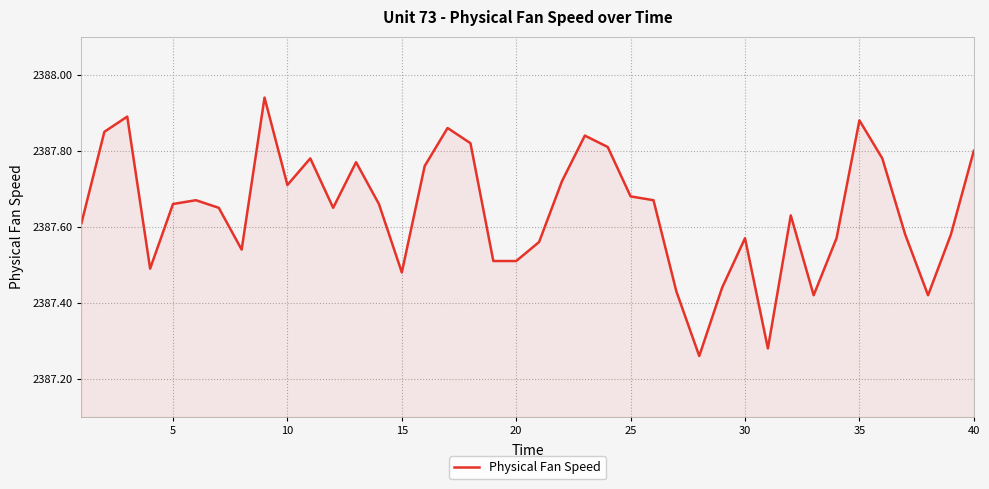

What is the difference between the maximum and minimum values?

0.7